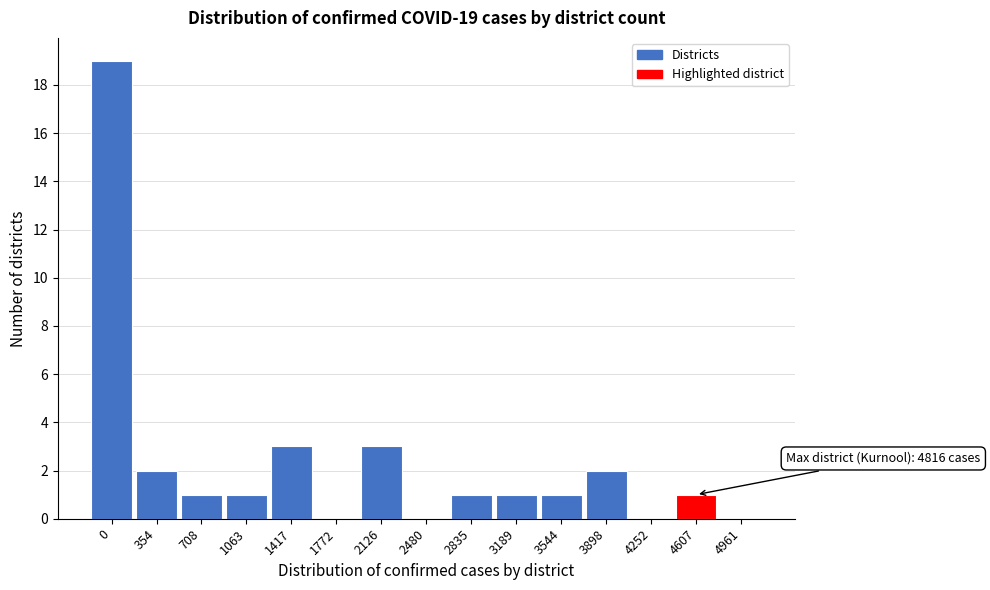

Reading left to right, list all the values displayed in this chart.

0=19	354=2	708=1	1063=1	1417=3	1772=0	2126=3	2480=0	2835=1	3189=1	3544=1	3898=2	4252=0	4607=1	4961=0